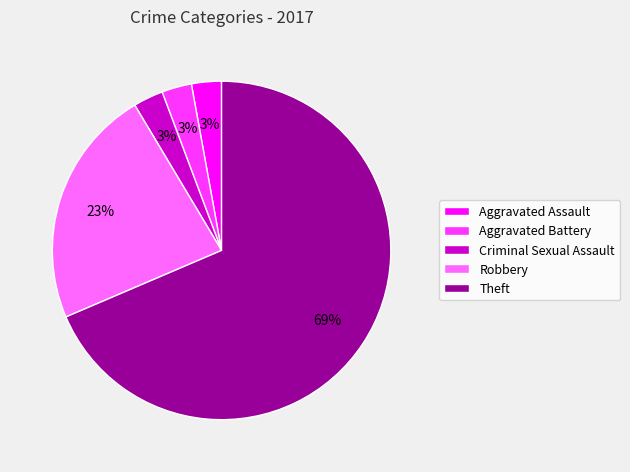

To the nearest percent, what portion does Aggravated Battery represent?

3%